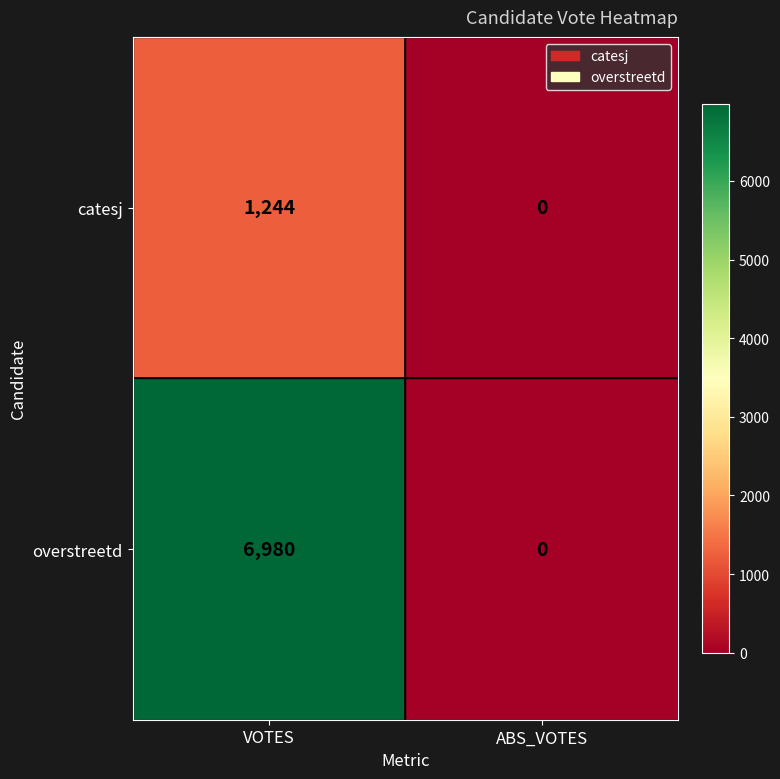

Reading right to left, list all the values displayed in this chart.

catesj: 0	1244
overstreetd: 0	6980